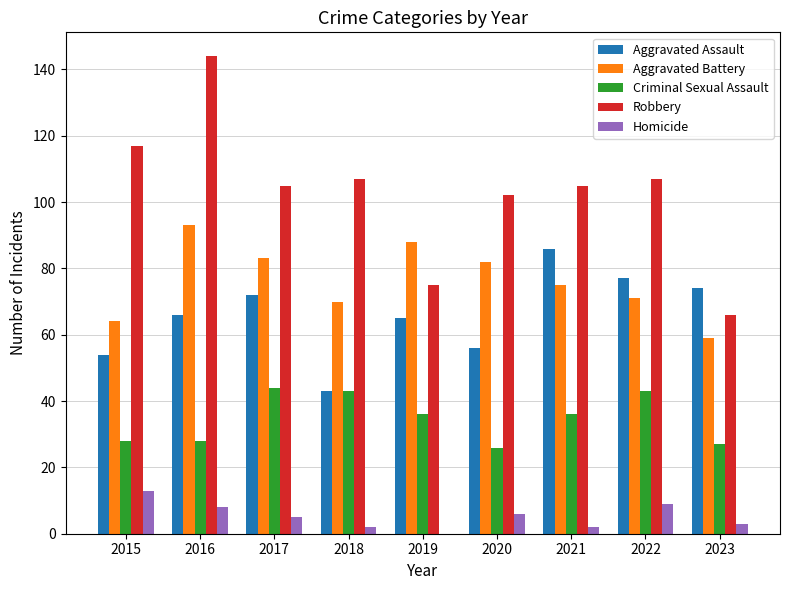

What are all the series names shown in the legend?

Aggravated Assault, Aggravated Battery, Criminal Sexual Assault, Robbery, Homicide